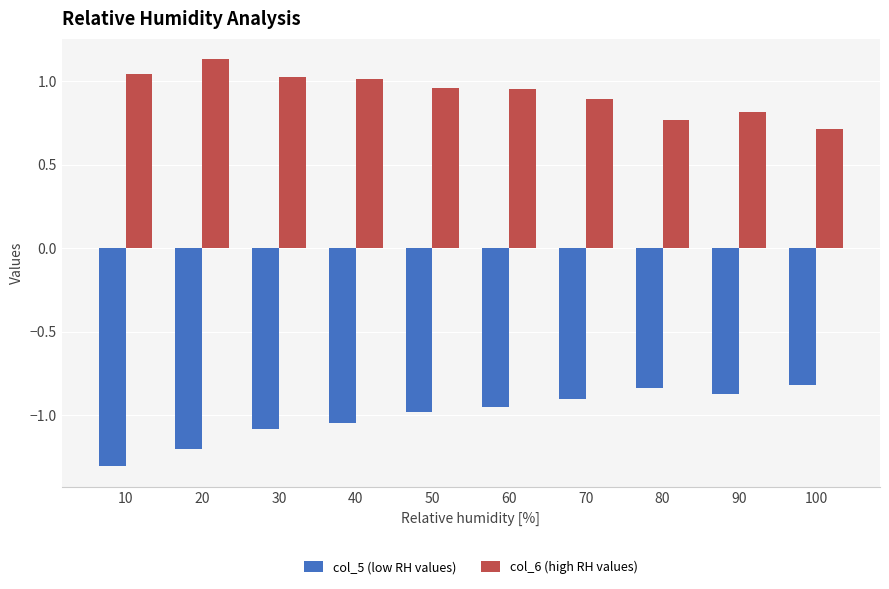

Is the value of col_5 (low RH values) at 30 greater than the value of col_6 (high RH values) at 80?

No